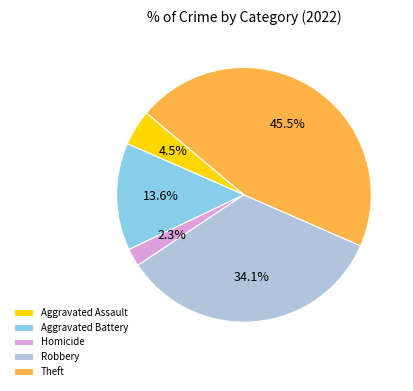

To the nearest percent, what is the difference between the Aggravated Assault and Homicide slice percentages?

2%